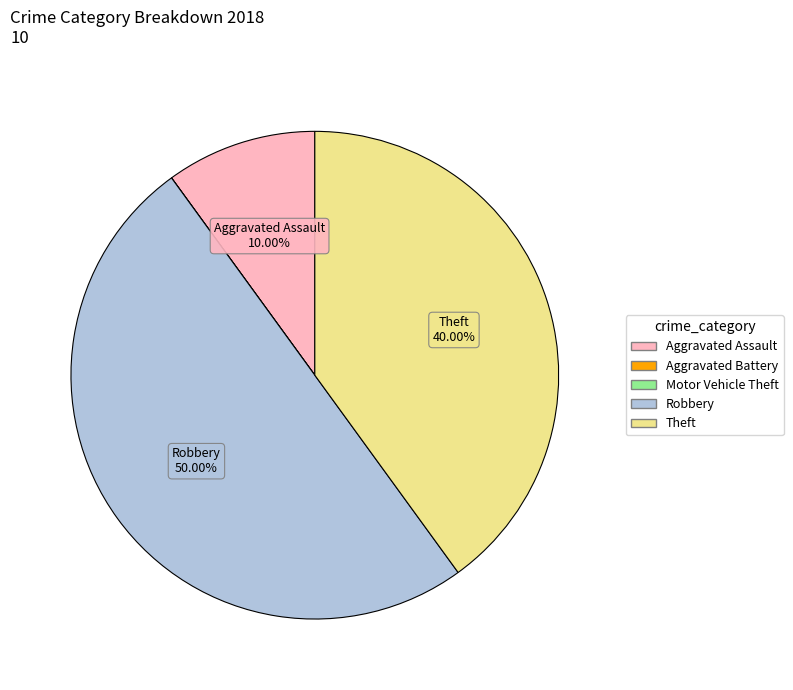

Is the sum of Theft and Robbery greater than half?

Yes